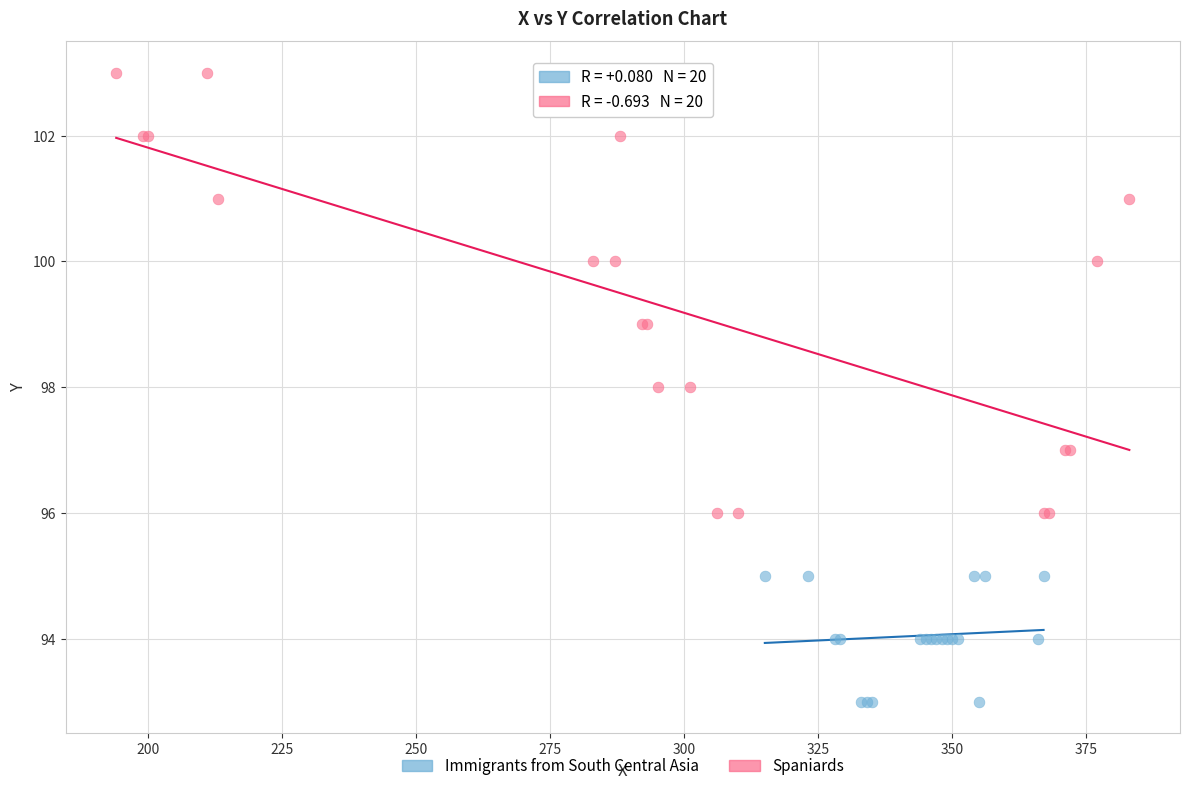

Which series has the largest Y range (max minus min)?

Spaniards